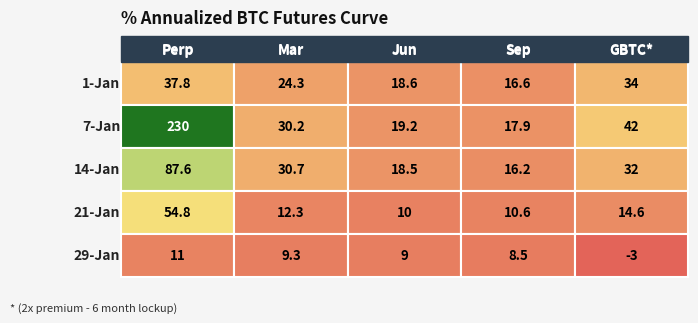

How many data points in 14-Jan are above 30?

3